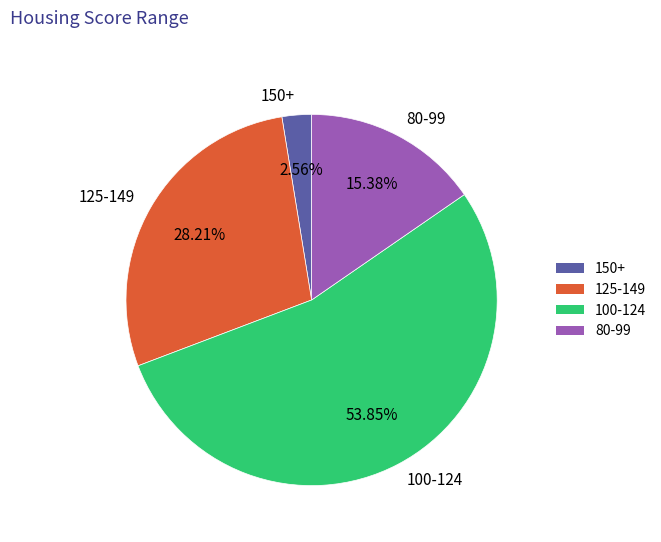

Is the sum of 80-99 and 100-124 greater than half?

Yes